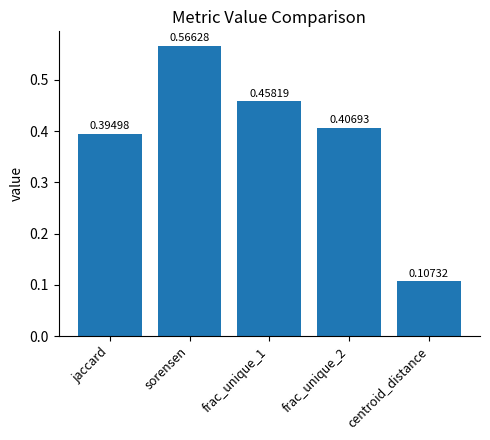

List the labels in order of value, largest first.

sorensen, frac_unique_1, frac_unique_2, jaccard, centroid_distance